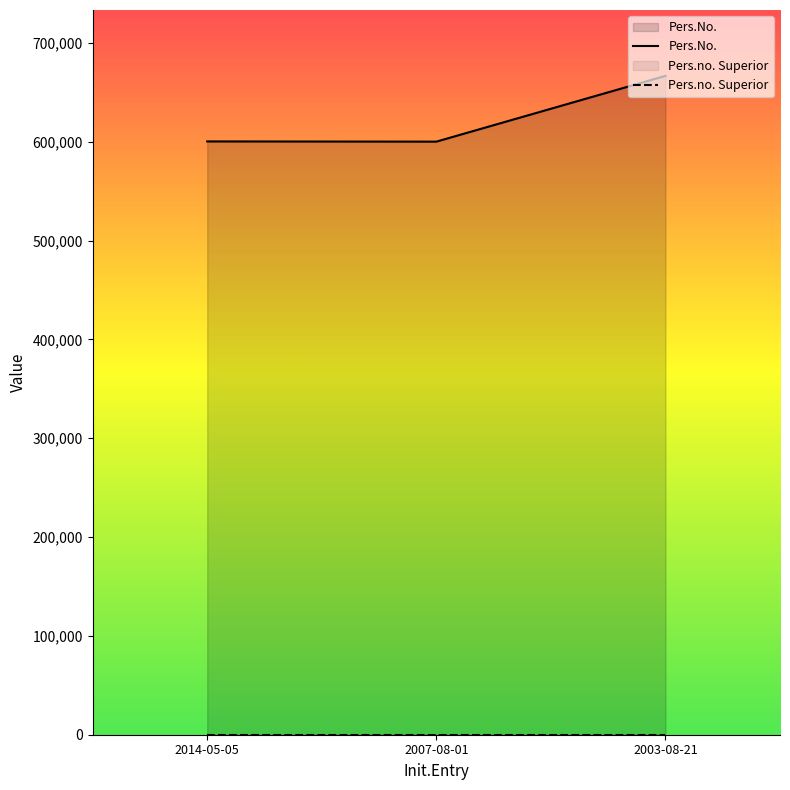

Rank the series by their average value, from highest to lowest.

Pers.No., Pers.no. Superior